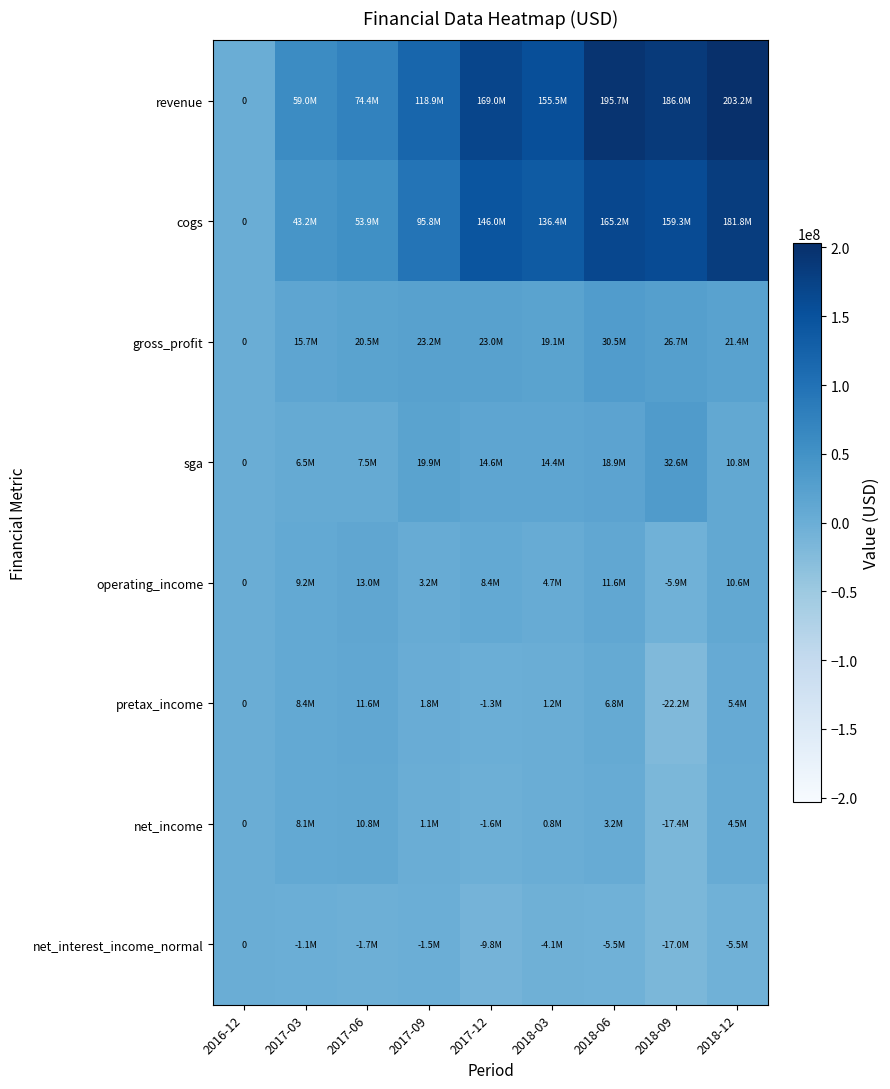

Which series has the largest total across all categories?

revenue